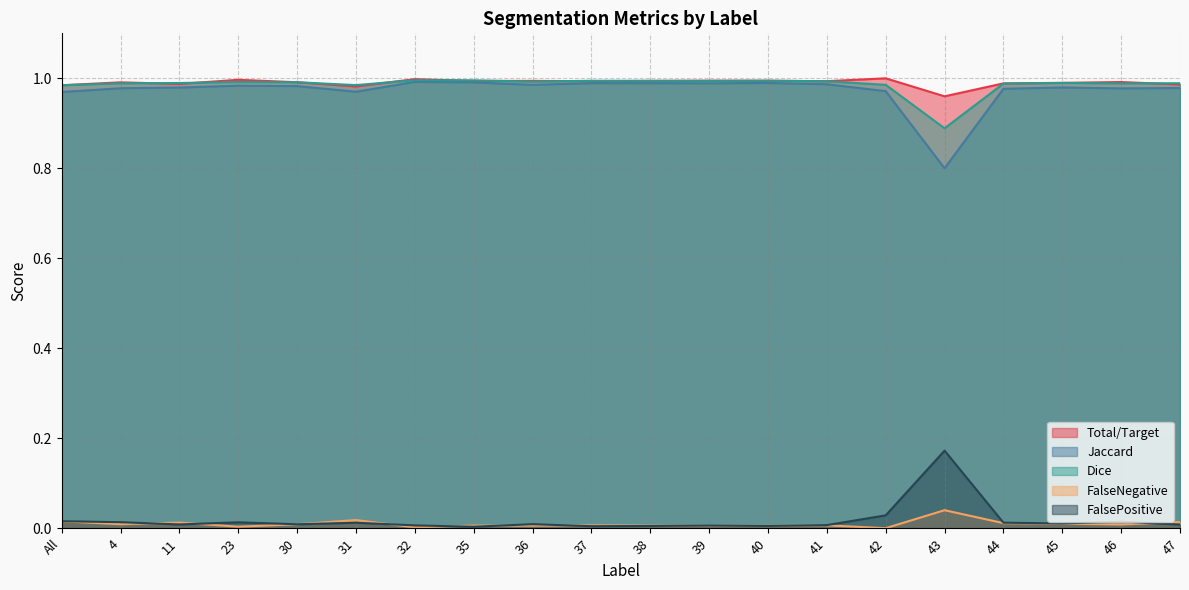

Is it true that Total/Target equals 0.5 at 41?

False